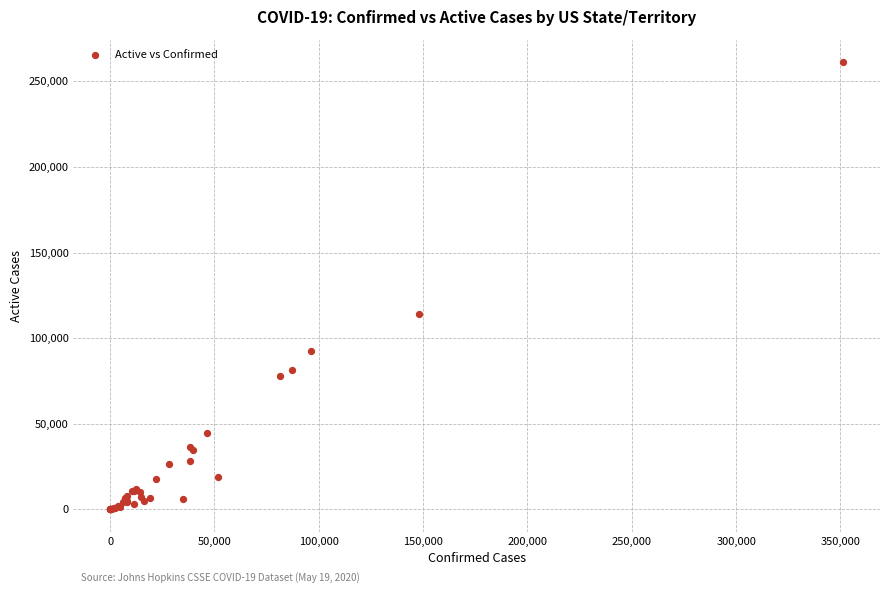

What Y value in the scatter plot is closest to 130675?

114305